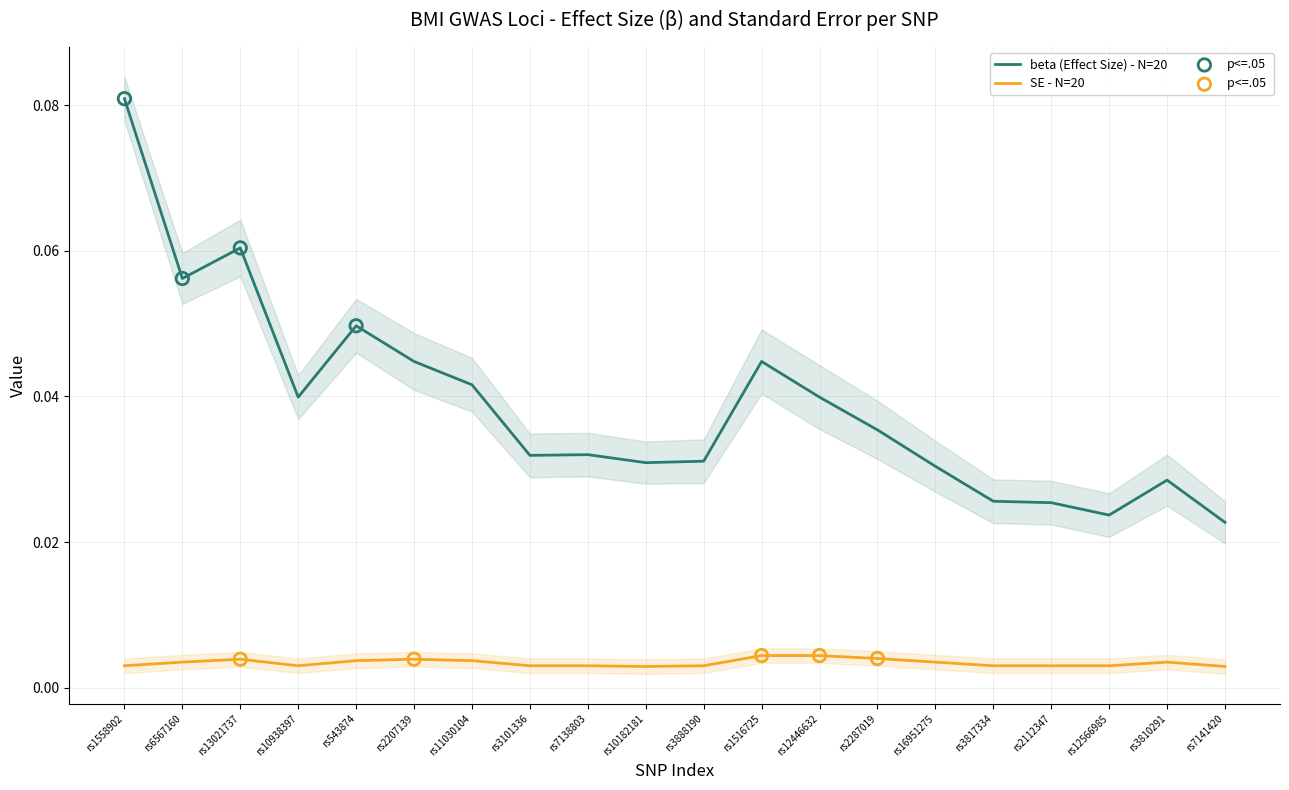

Which series reaches the maximum Y coordinate?

beta (Effect Size)